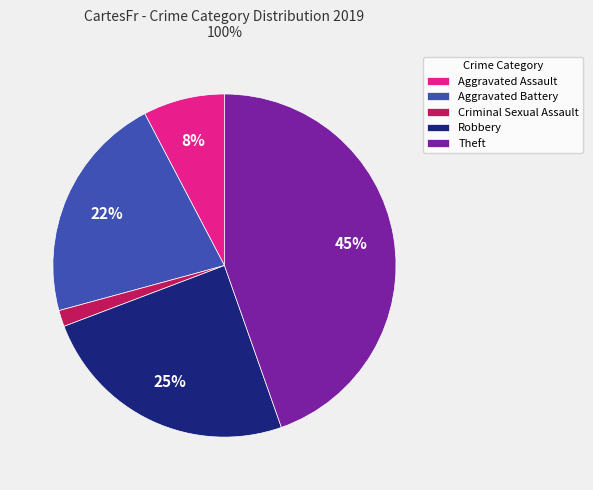

To the nearest percent, what is the average slice percentage?

20%